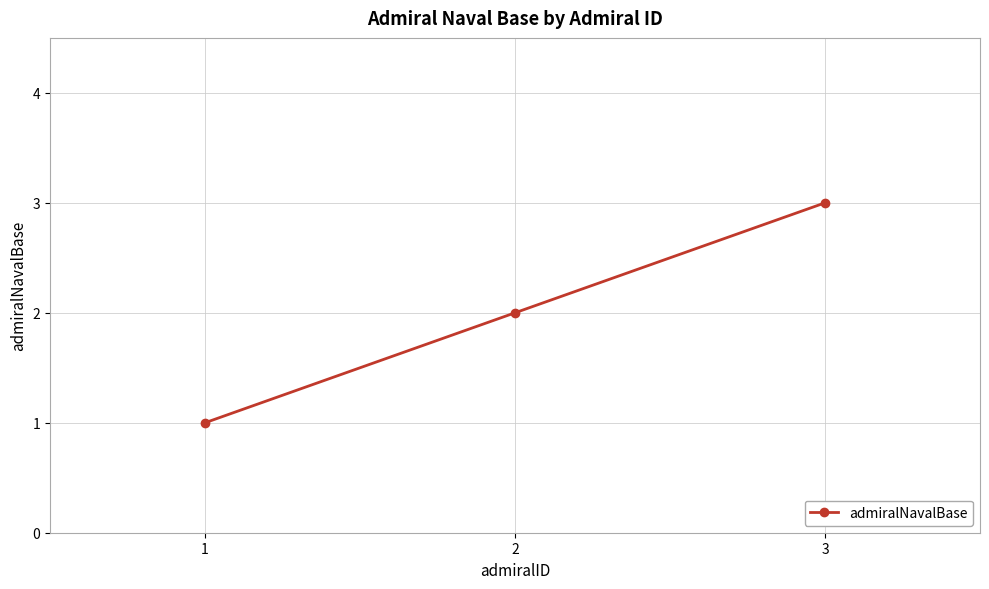

What is the sum of all values?

6